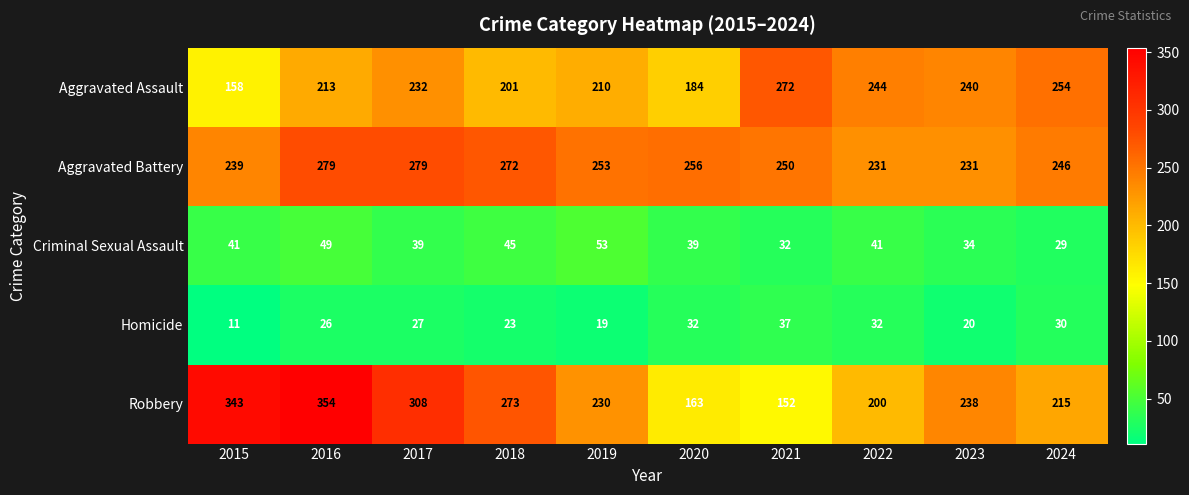

True or false: Criminal Sexual Assault has a value of 77 at 2016.

False